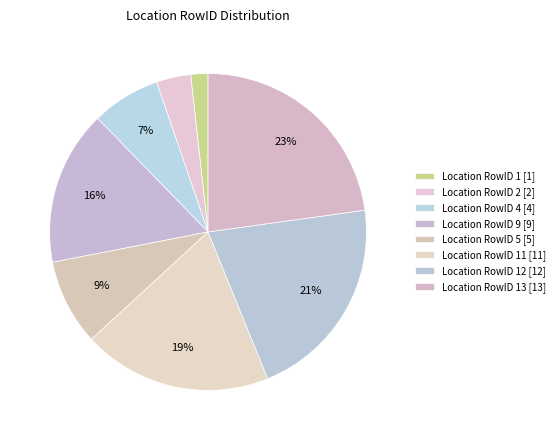

How many slices are in this pie chart?

8